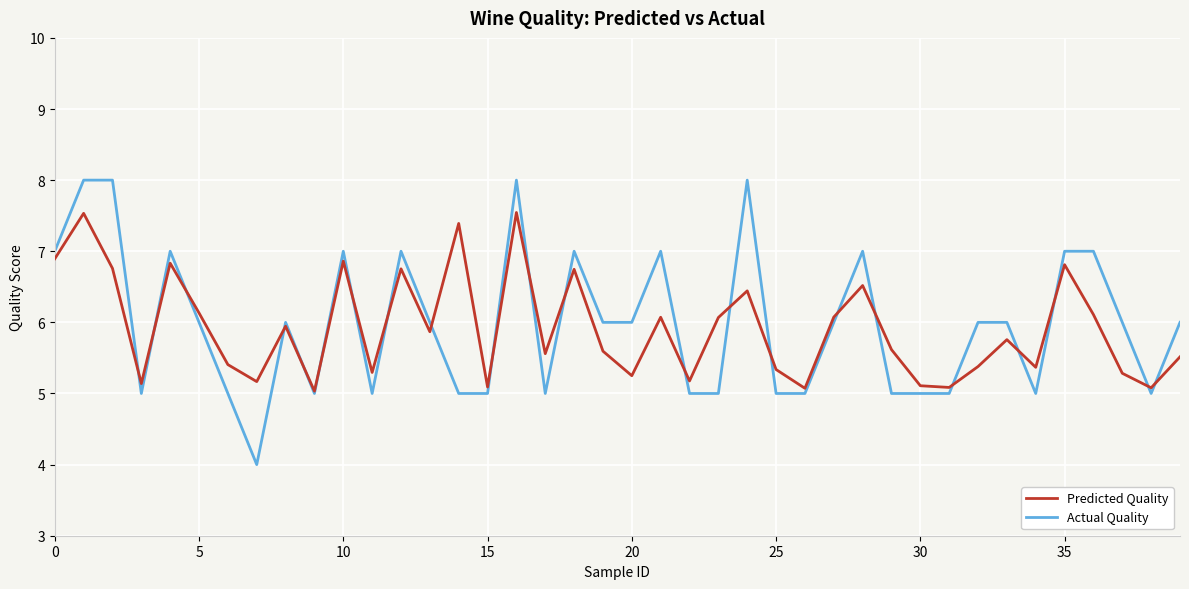

What is the lowest value of the Actual Quality series?

4.0